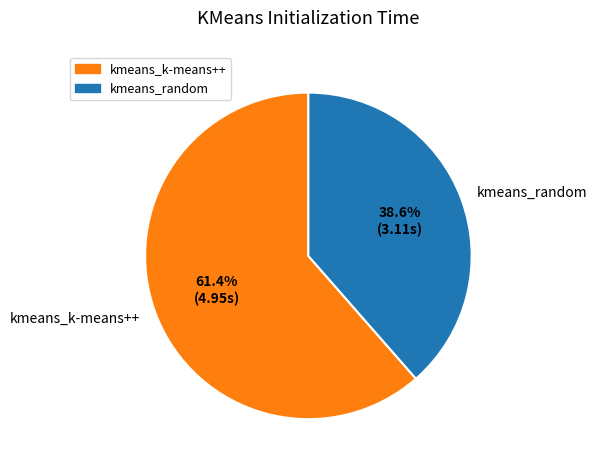

To the nearest percent, what portion does kmeans_random represent?

39%